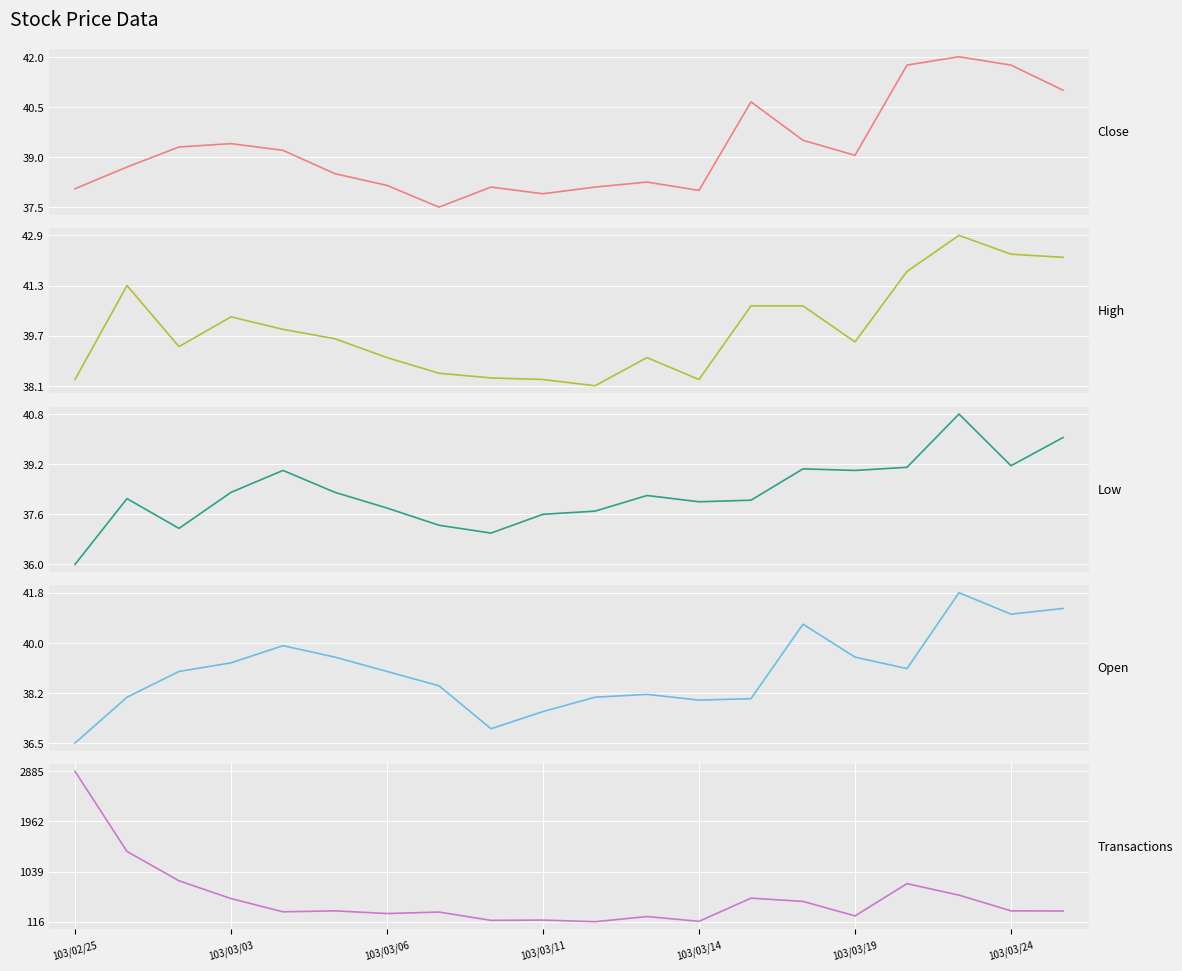

Rank the categories by Open value from highest to lowest.

17, 19, 18, 14, 103/03/14, 103/03/19, 15, 103/03/11, 16, 103/03/06, 103/03/24, 7, 11, 103/03/03, 10, 13, 12, 9, 8, 103/02/25